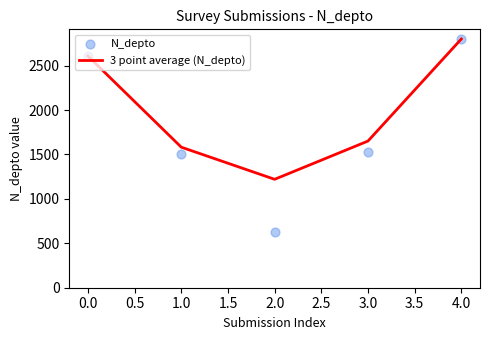

Which series has the widest spread of Y values?

N_depto